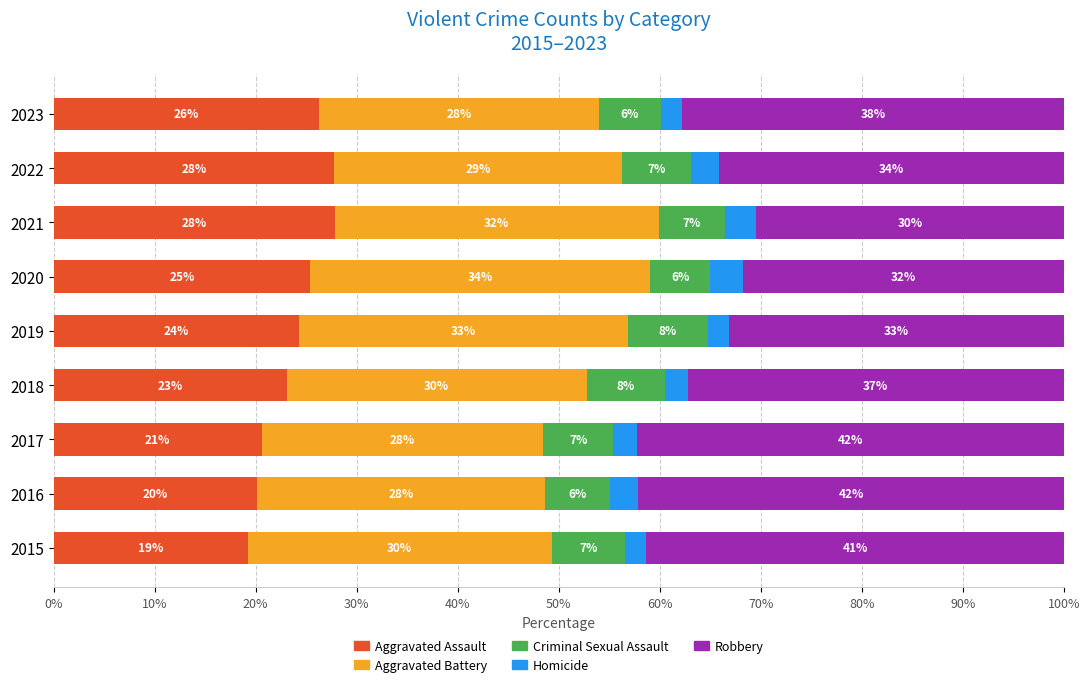

Is it true that Aggravated Assault equals 25.4 at 2020?

True